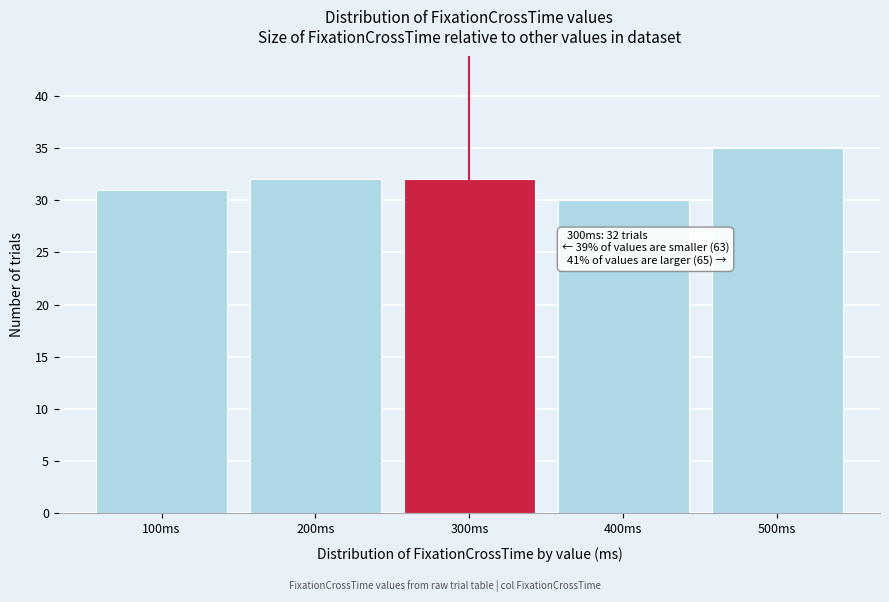

Reading left to right, what are all the values shown in this chart?

100ms=31	200ms=32	300ms=32	400ms=30	500ms=35